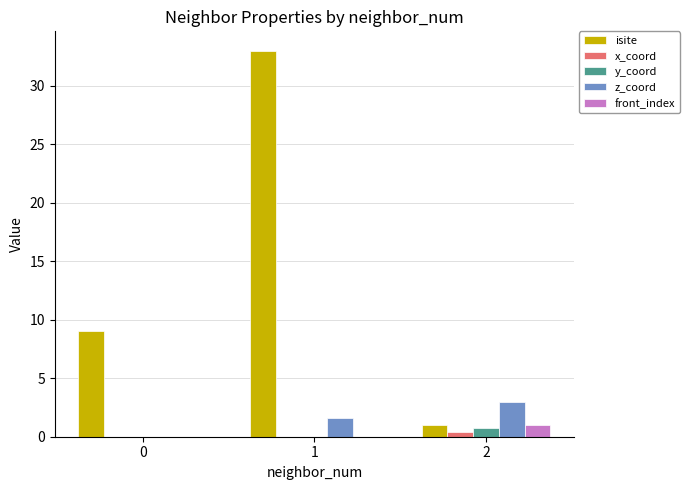

True or false: z_coord has a value of 0.0 at 0.

True